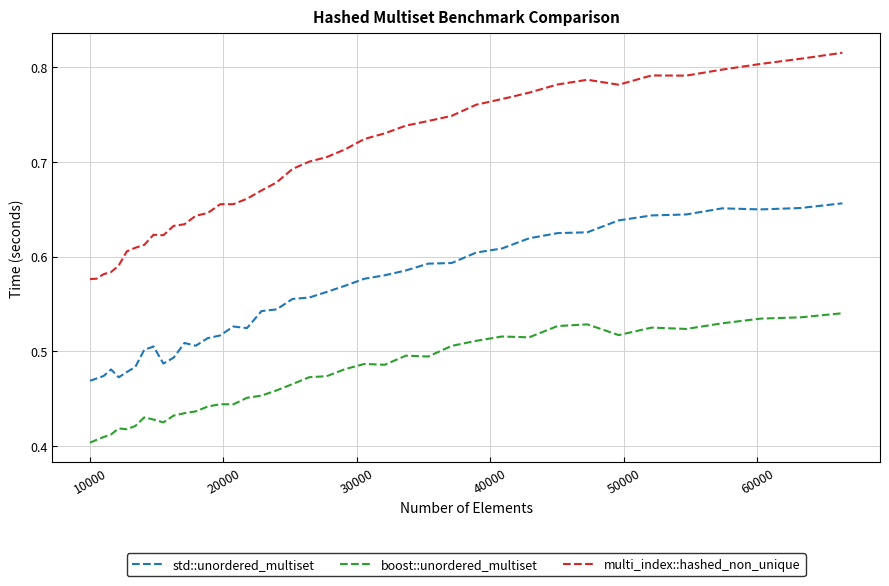

List the series in order of their peak value, highest first.

multi_index::hashed_non_unique, std::unordered_multiset, boost::unordered_multiset